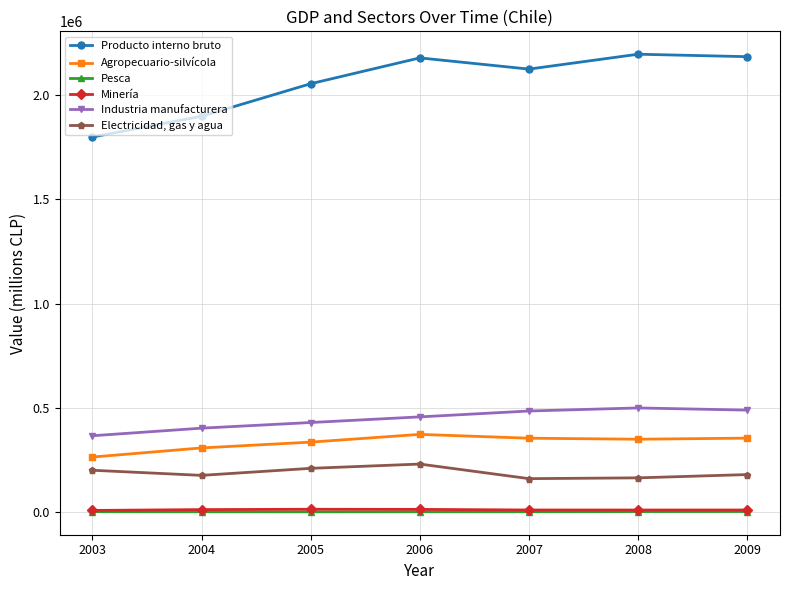

The value of Agropecuario-silvícola at 2006 is 241017. True or false?

False